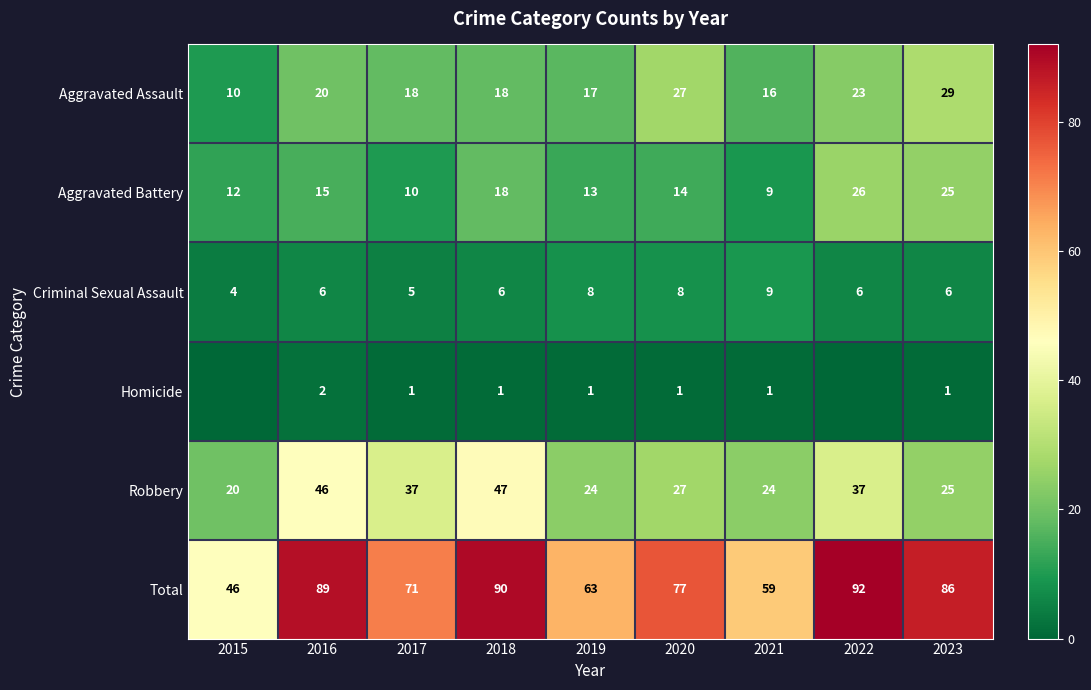

At 2017, list the series in order from largest to smallest.

Total, Robbery, Aggravated Assault, Aggravated Battery, Criminal Sexual Assault, Homicide